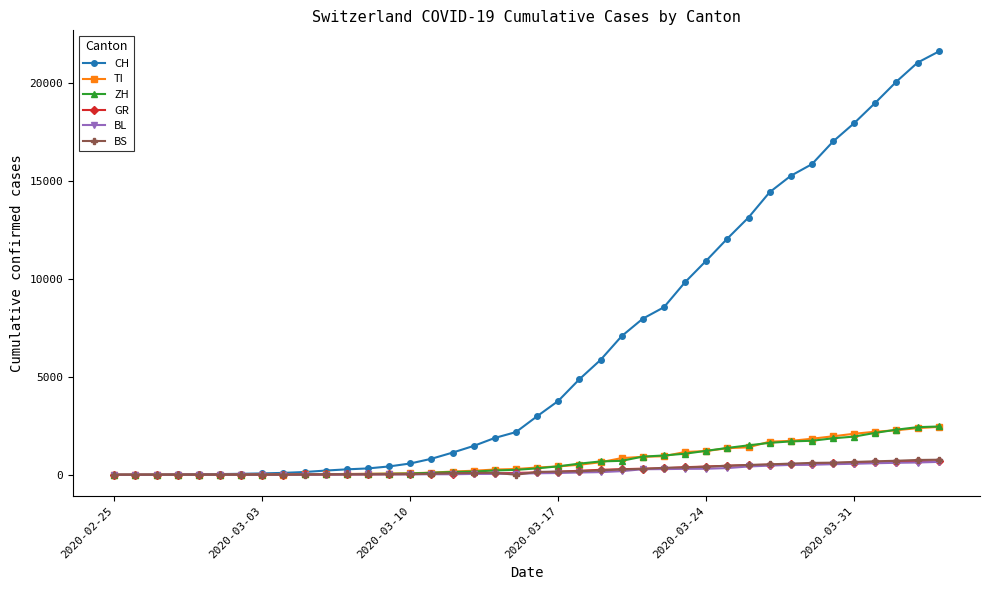

True or false: BS has more than 0 interior local peaks.

True